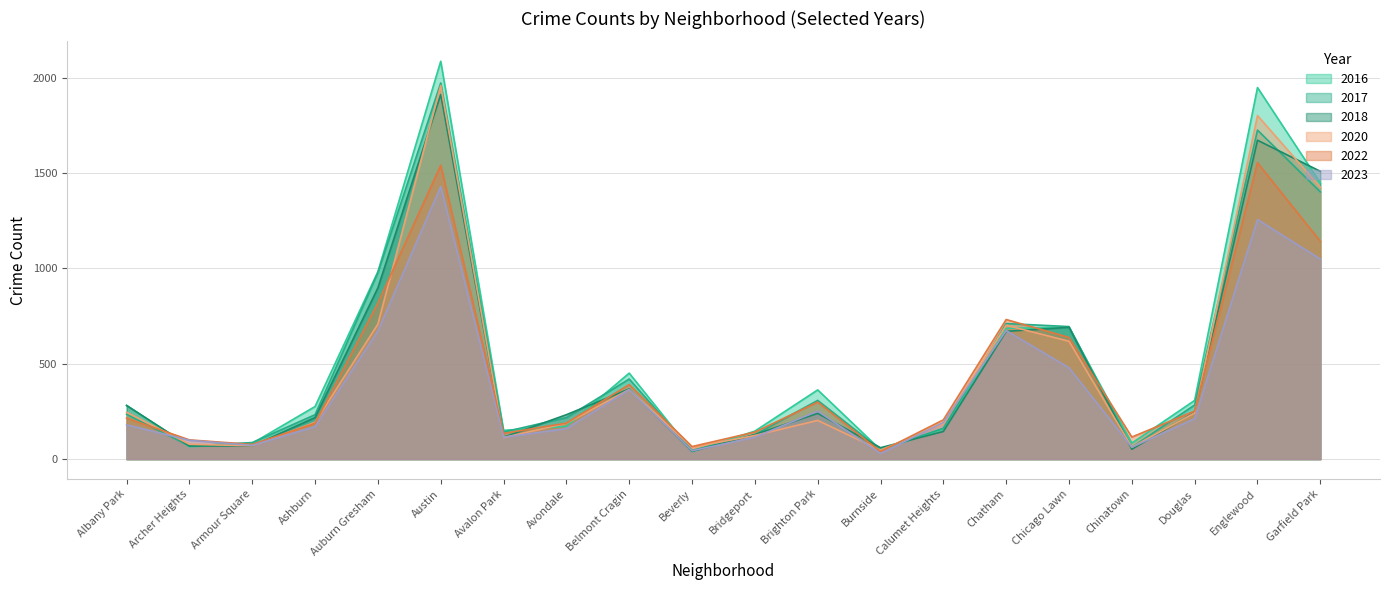

True or false: 2023 and 2022 cross at least once.

False